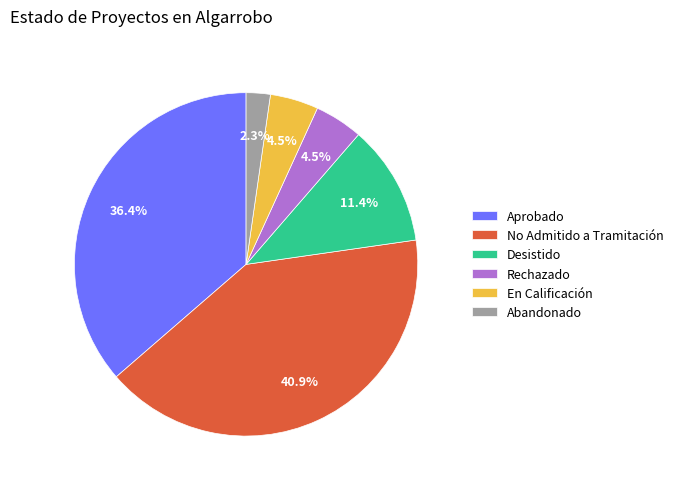

How many segments does this pie chart have?

6